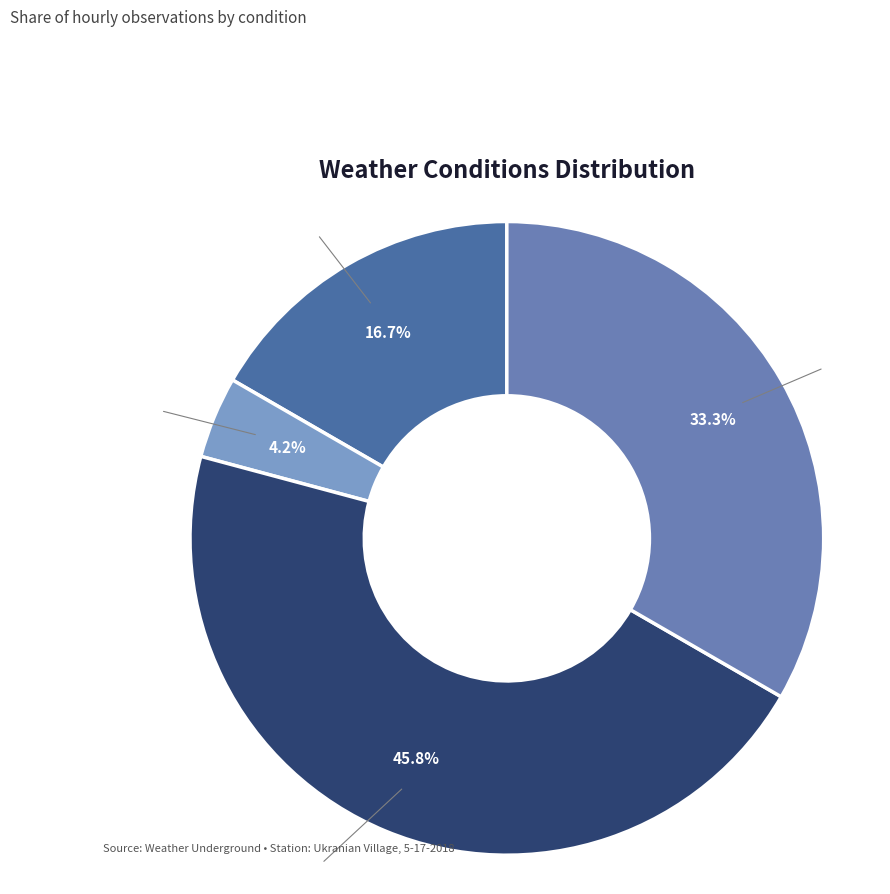

Is Partly Cloudy the majority of the pie?

No